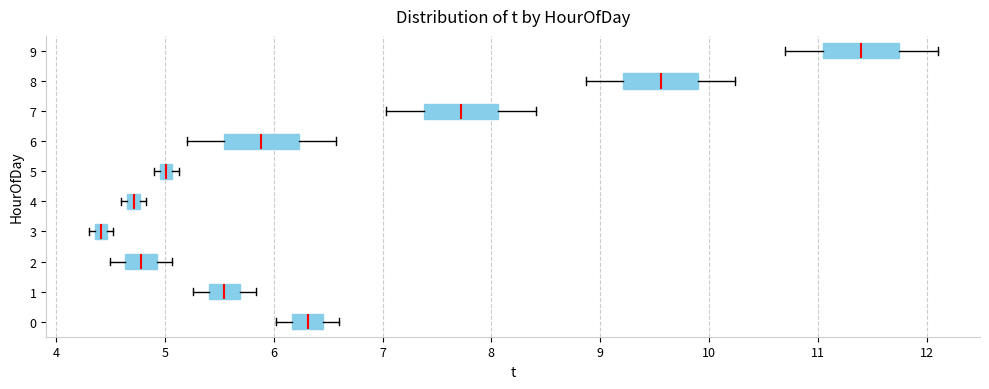

Where does the right whisker of the box at y = 9 end on the x-axis? The values are not printed on the chart, so give them approximately, as read against the axis.

12.1